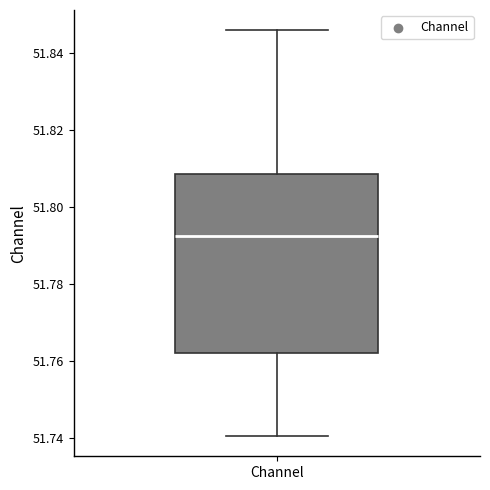

Read this box plot against the y-axis: the position of the median line, the range covered by the box, and the ends of both whiskers. The values are not printed on the chart, so give them approximately, as read against the axis.

median 51.792, box 51.762 to 51.808, whiskers 51.740 to 51.846